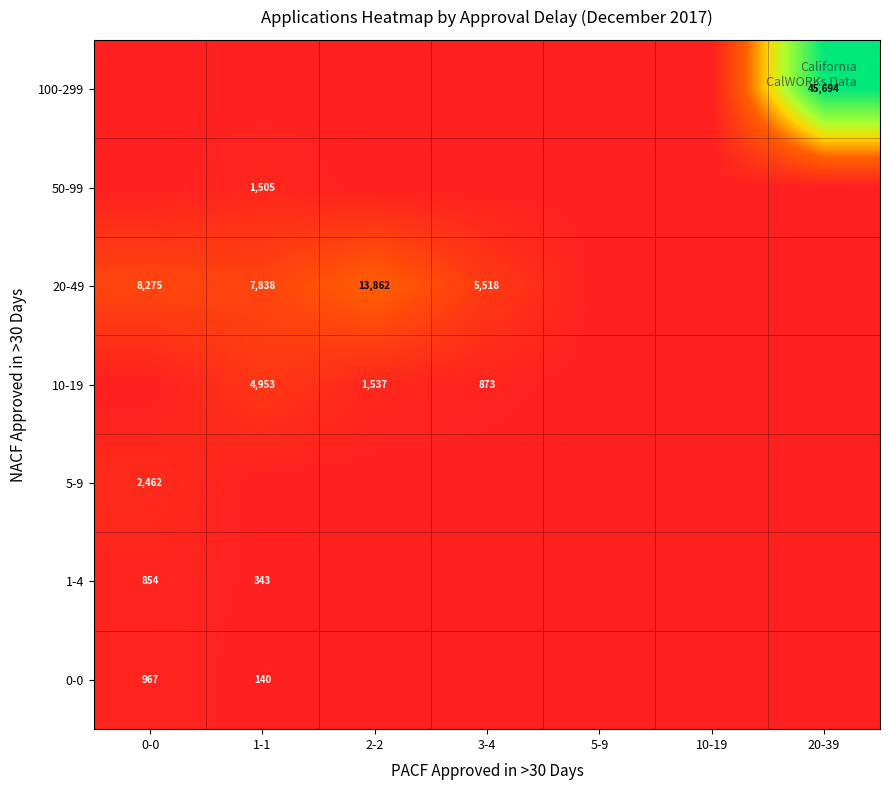

True or false: 5-9 has a value of 2462 at 0-0.

True